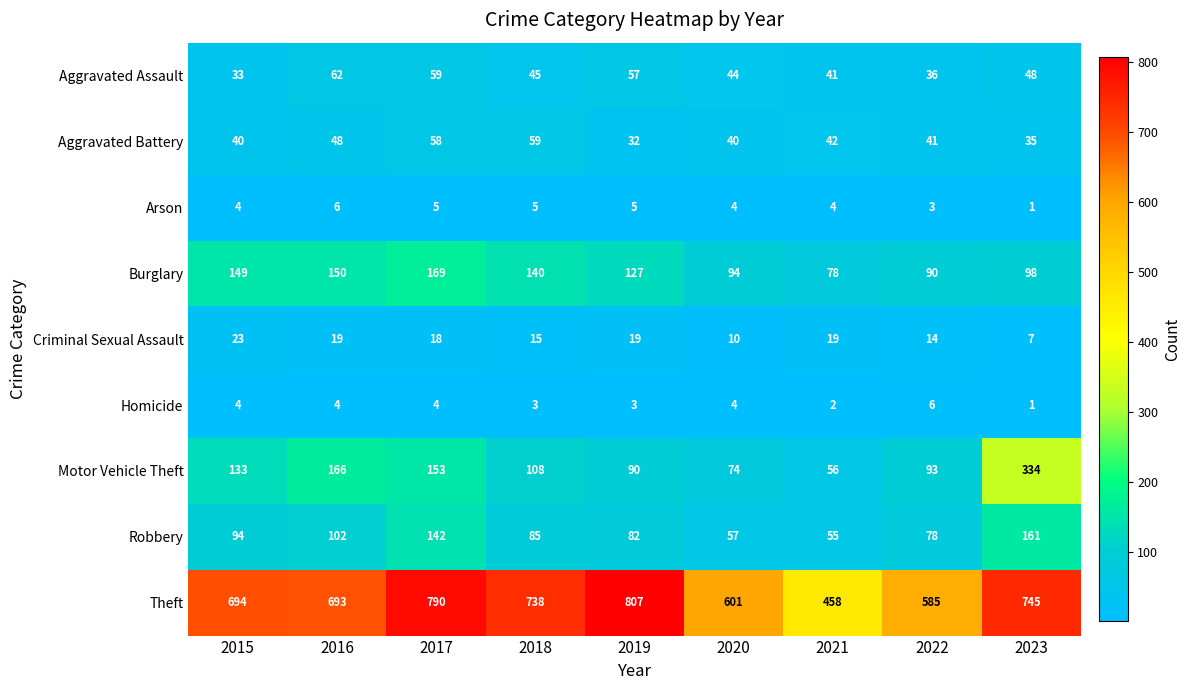

What is the maximum value shown in the chart?

807